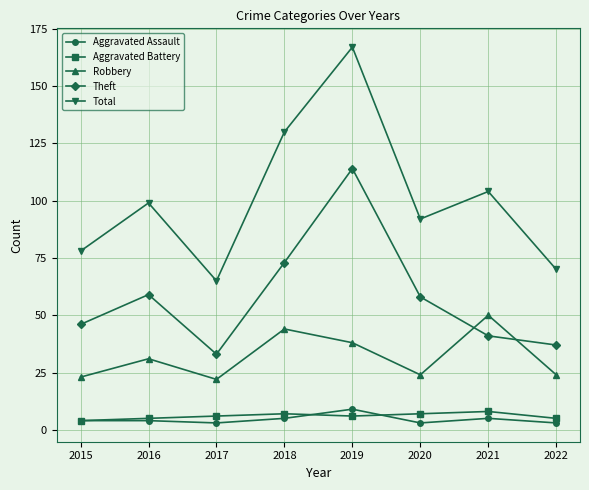

What is the sum of all Aggravated Assault values?

36